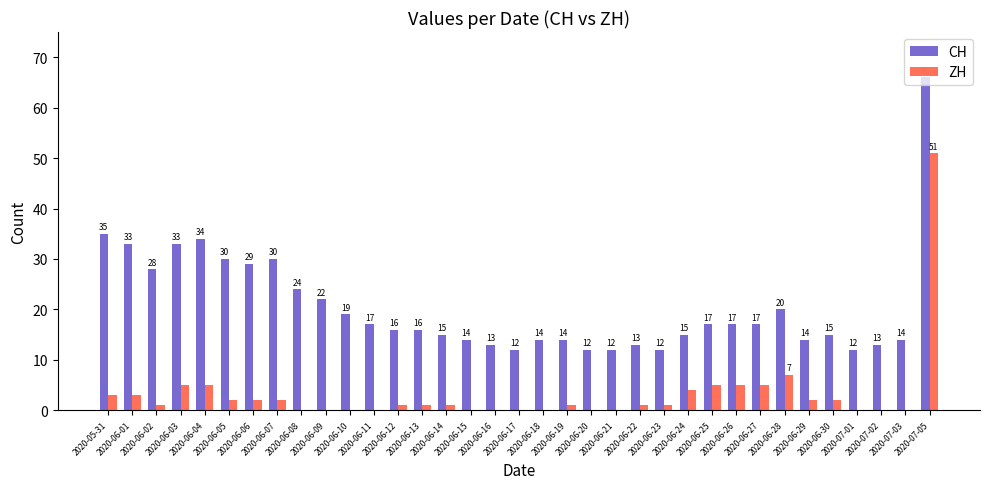

Which series has the largest total across all categories?

CH